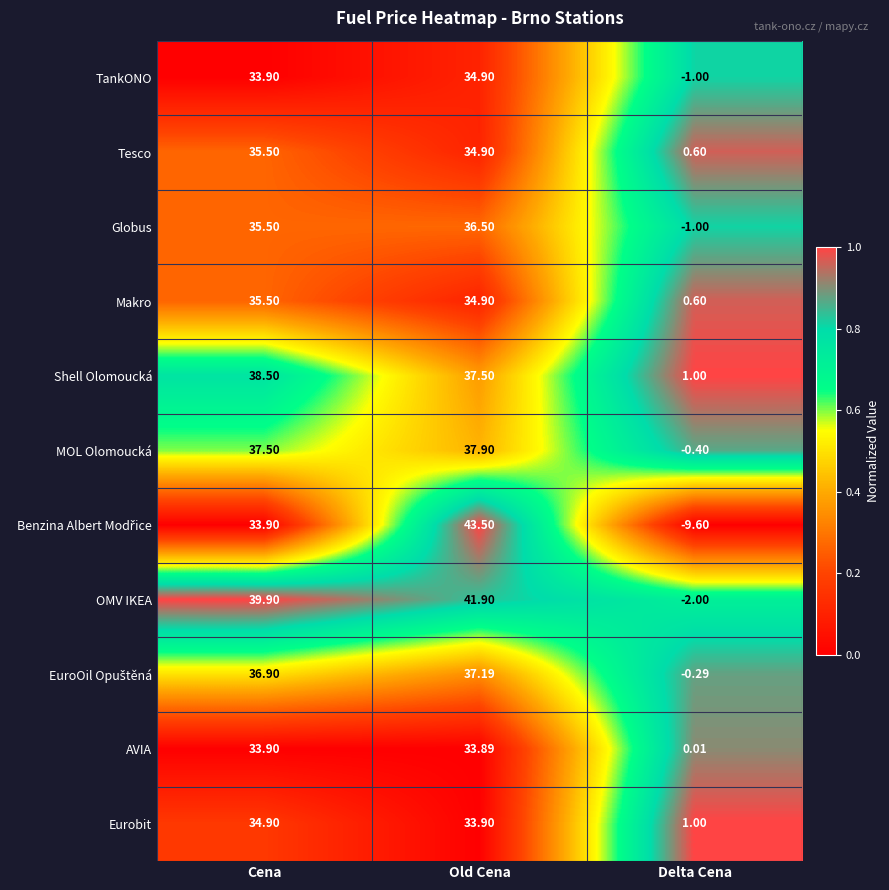

At which category does the chart reach its minimum across all series?

Delta Cena